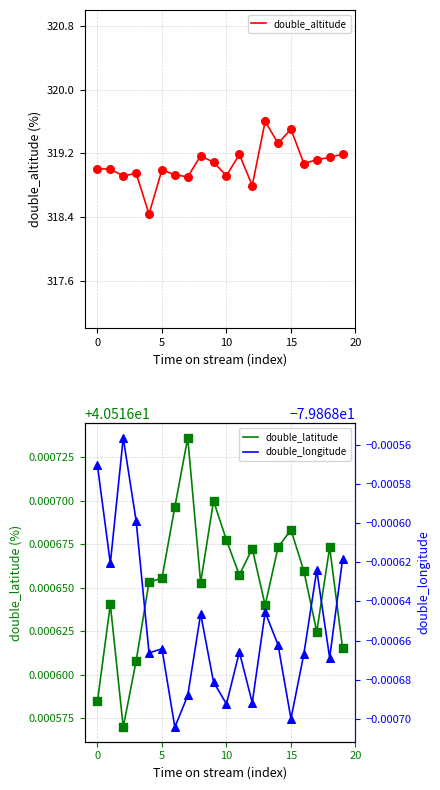

Which series contains the lowest Y value?

double_longitude